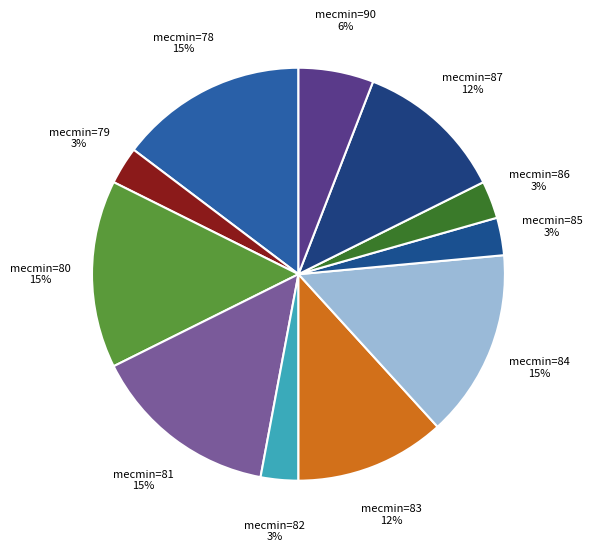

Count the number of slices in the pie.

11